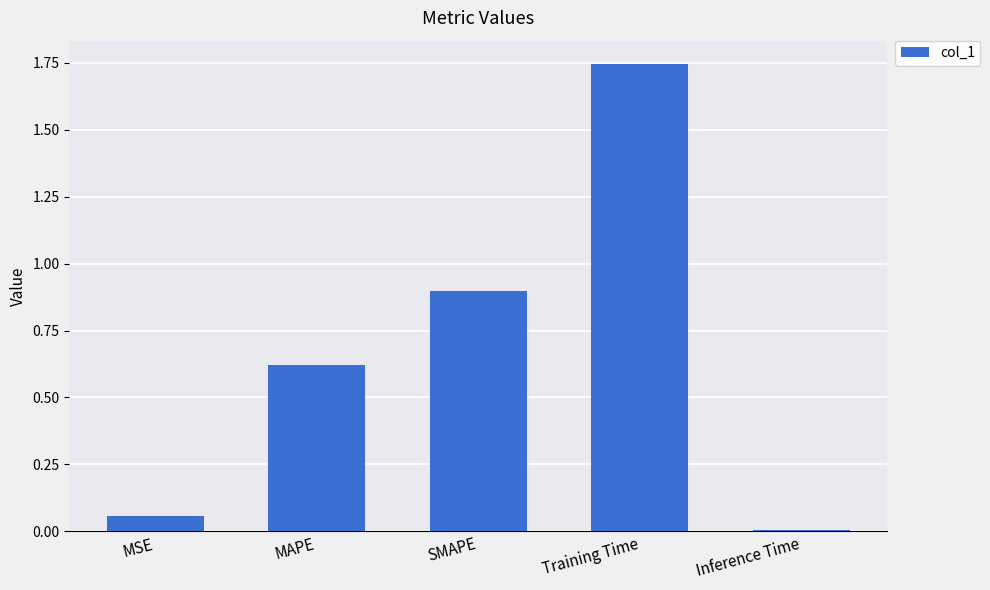

Rank the categories by value from highest to lowest.

Training Time, SMAPE, MAPE, MSE, Inference Time